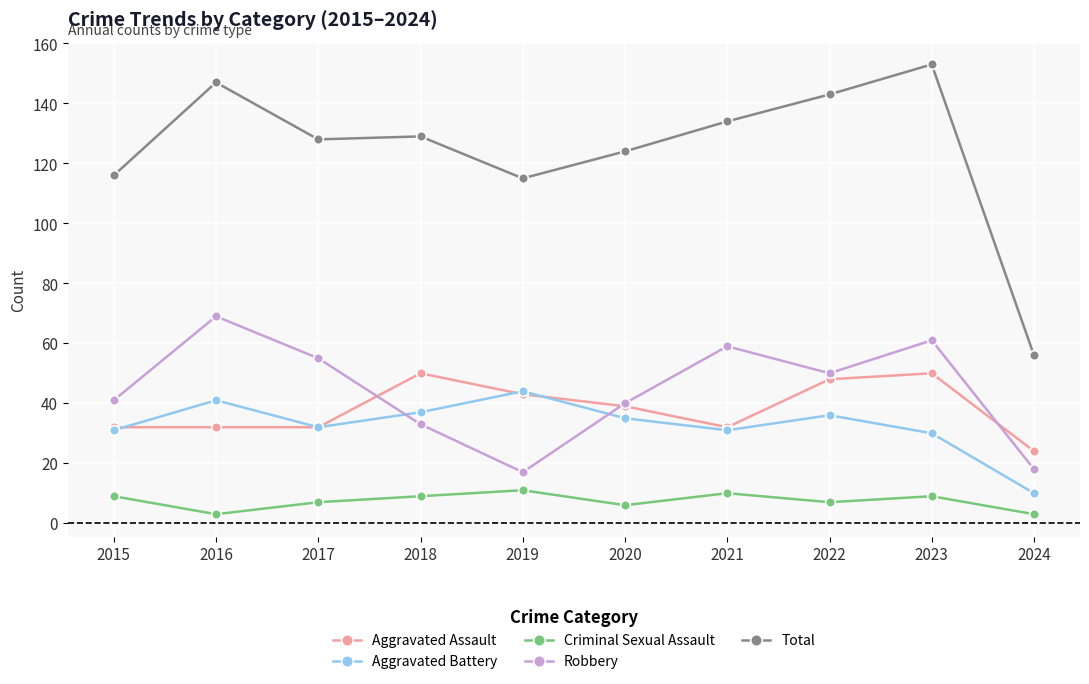

Reading left to right, transcribe all the data shown in this chart.

Aggravated Assault: 2015=32	2016=32	2017=32	2018=50	2019=43	2020=39	2021=32	2022=48	2023=50	2024=24
Aggravated Battery: 2015=31	2016=41	2017=32	2018=37	2019=44	2020=35	2021=31	2022=36	2023=30	2024=10
Criminal Sexual Assault: 2015=9	2016=3	2017=7	2018=9	2019=11	2020=6	2021=10	2022=7	2023=9	2024=3
Robbery: 2015=41	2016=69	2017=55	2018=33	2019=17	2020=40	2021=59	2022=50	2023=61	2024=18
Total: 2015=116	2016=147	2017=128	2018=129	2019=115	2020=124	2021=134	2022=143	2023=153	2024=56